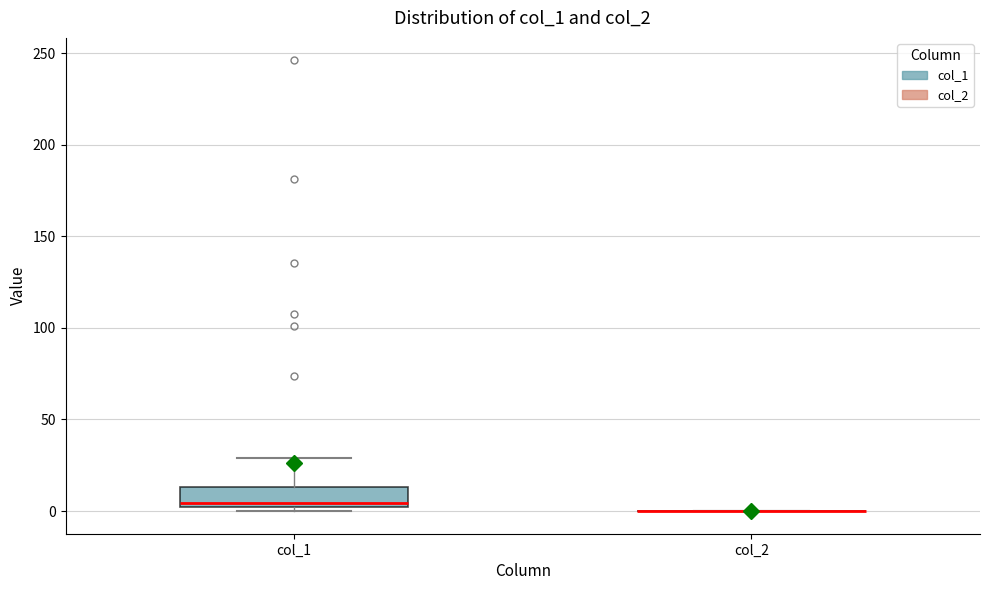

Which box is the tallest, from its lower edge to its upper edge?

col_1